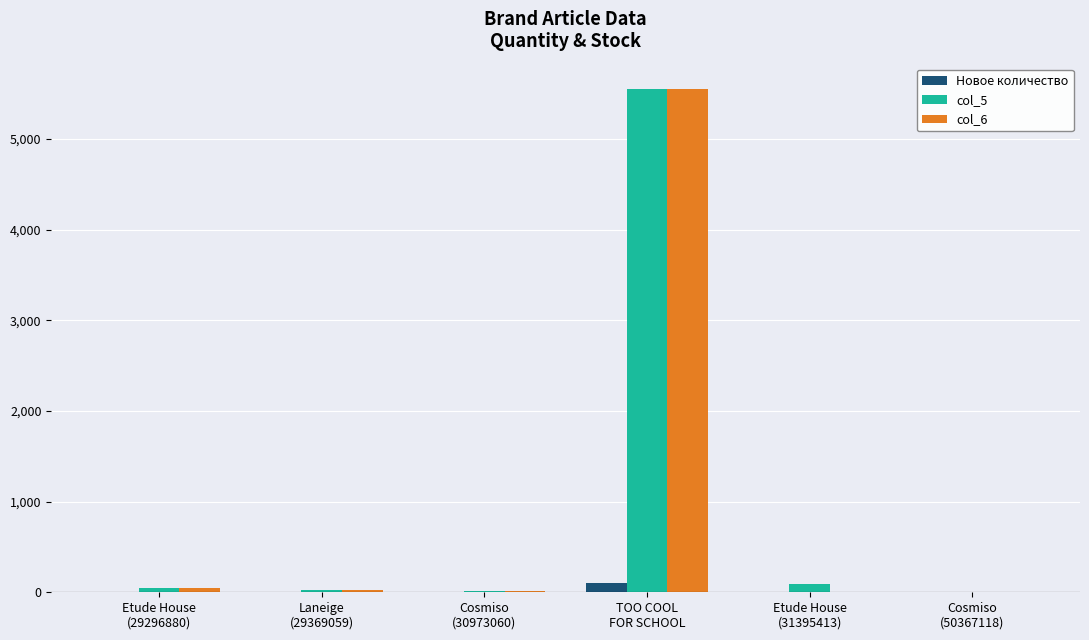

Count the number of categories in the chart.

6